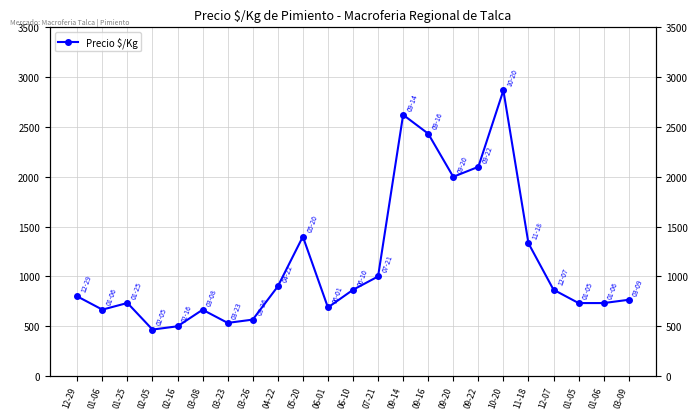

At which label does the data first exceed 800?

04-22